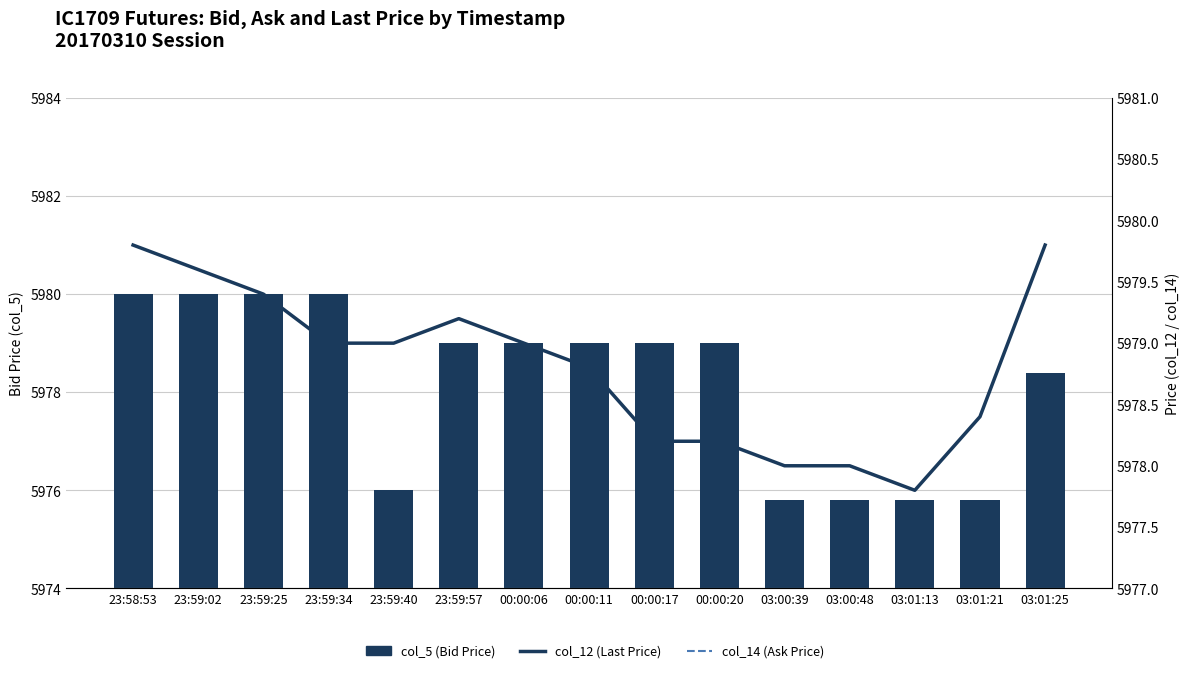

How many series are shown in this chart?

3